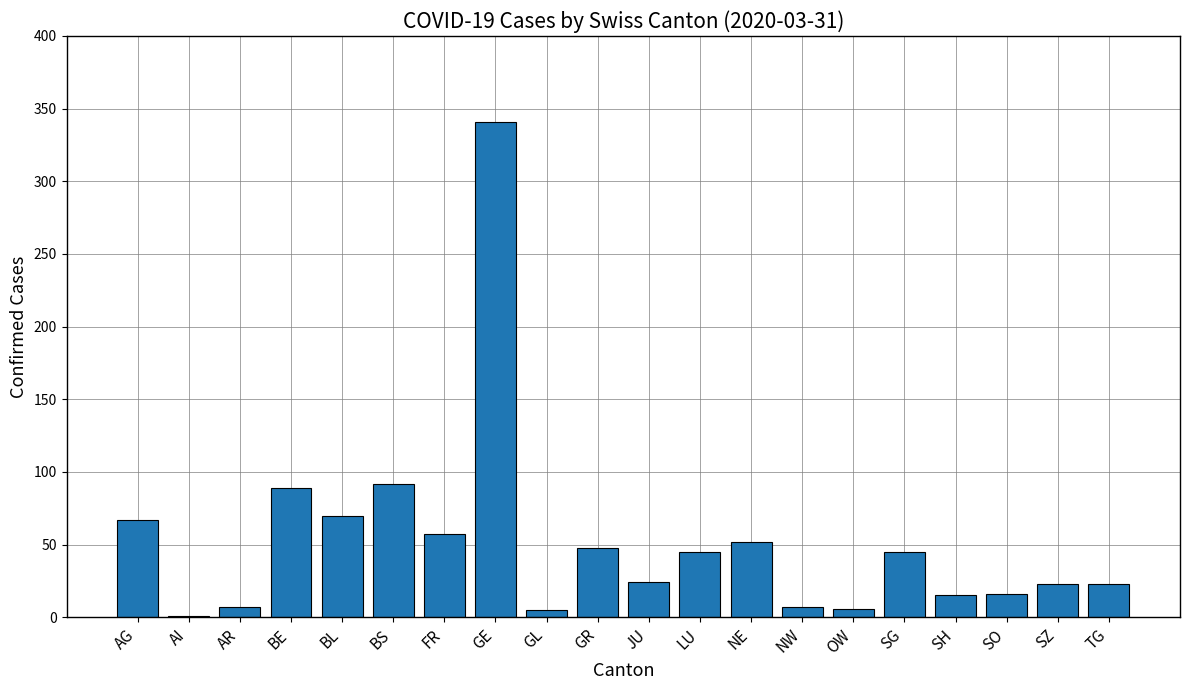

Is it true that the value at BE is 89?

True